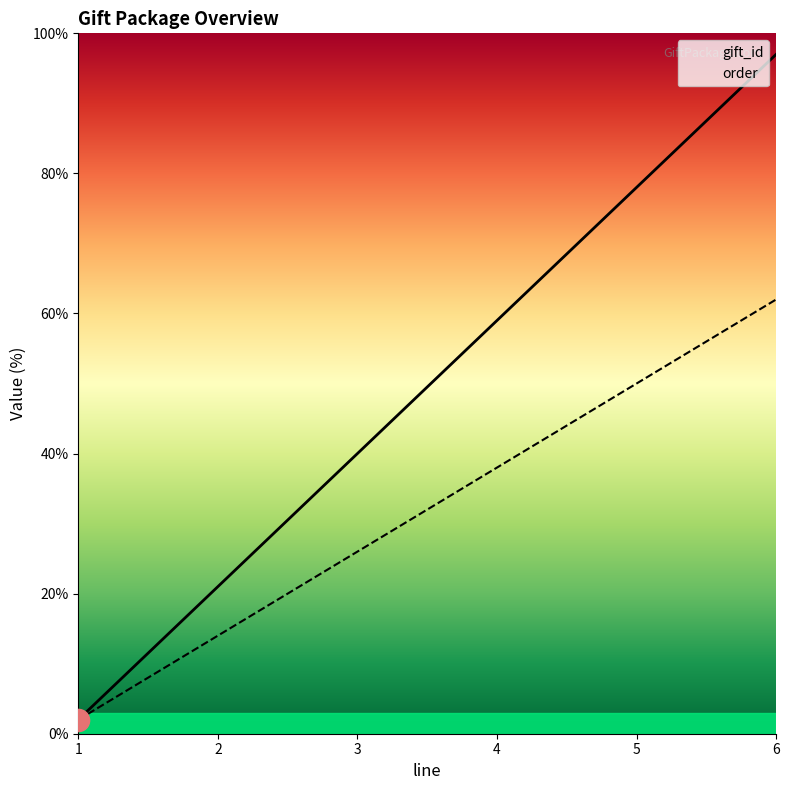

What is the value of the gift_id point at the 4th from the left?

59